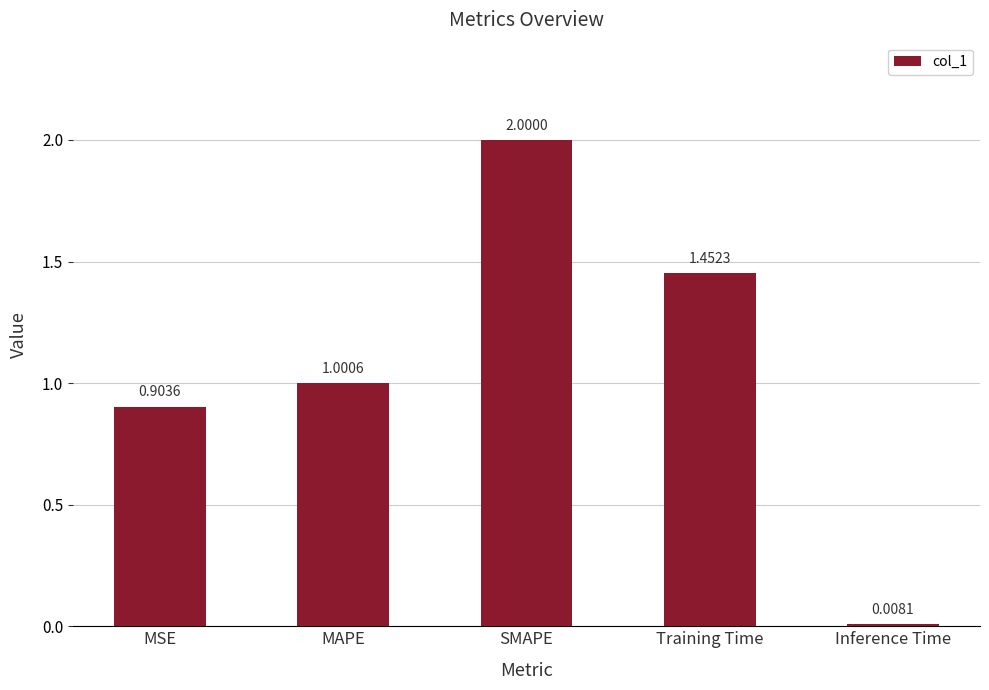

Which category has the lowest value across all series?

Inference Time